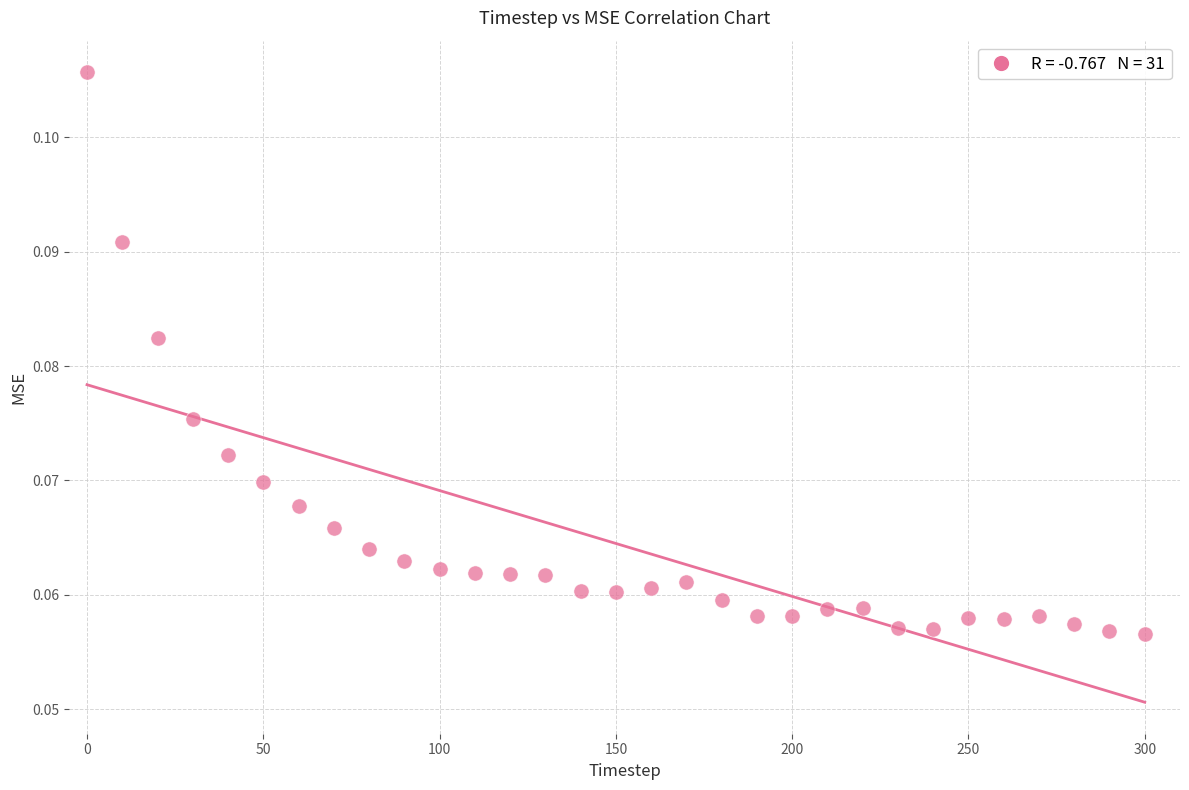

What is the range of X values (max minus min)?

300.0